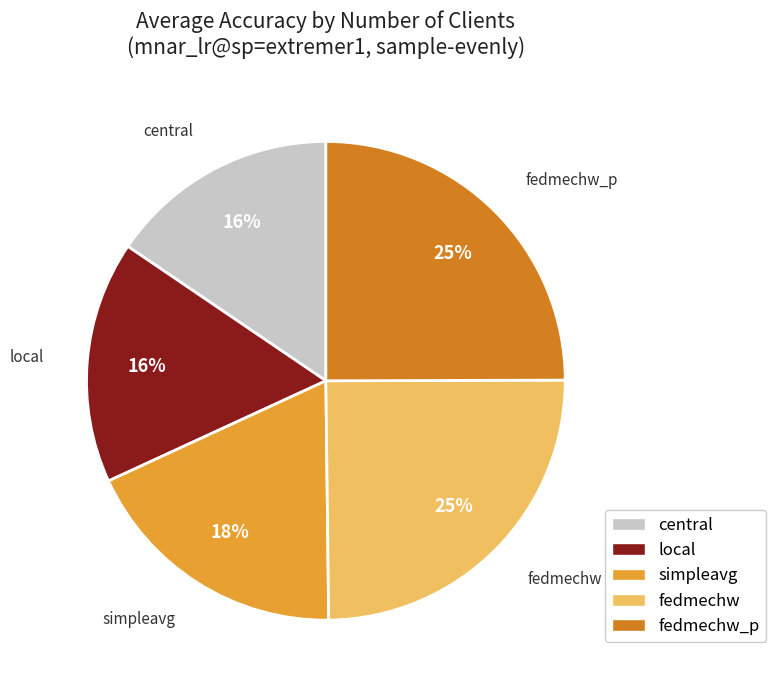

Does any single category account for the majority?

No